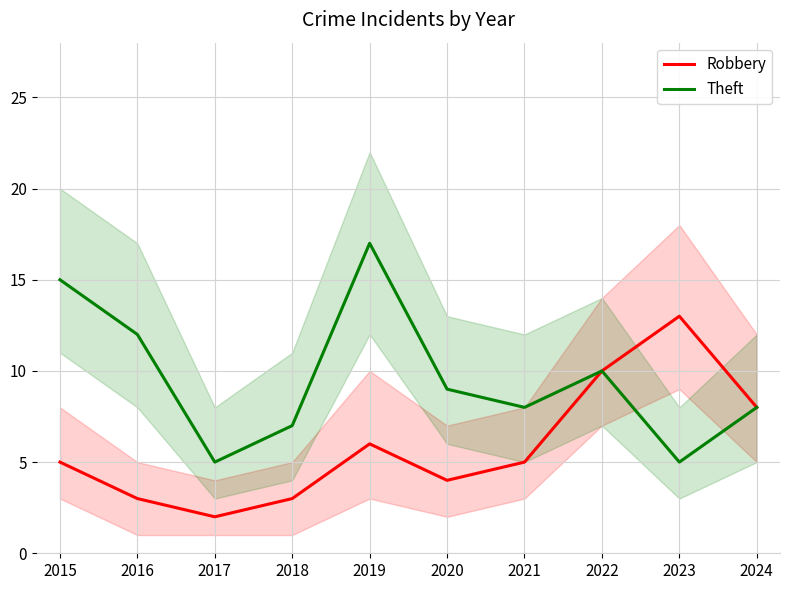

Is it true that Robbery equals 2 at 2017?

True